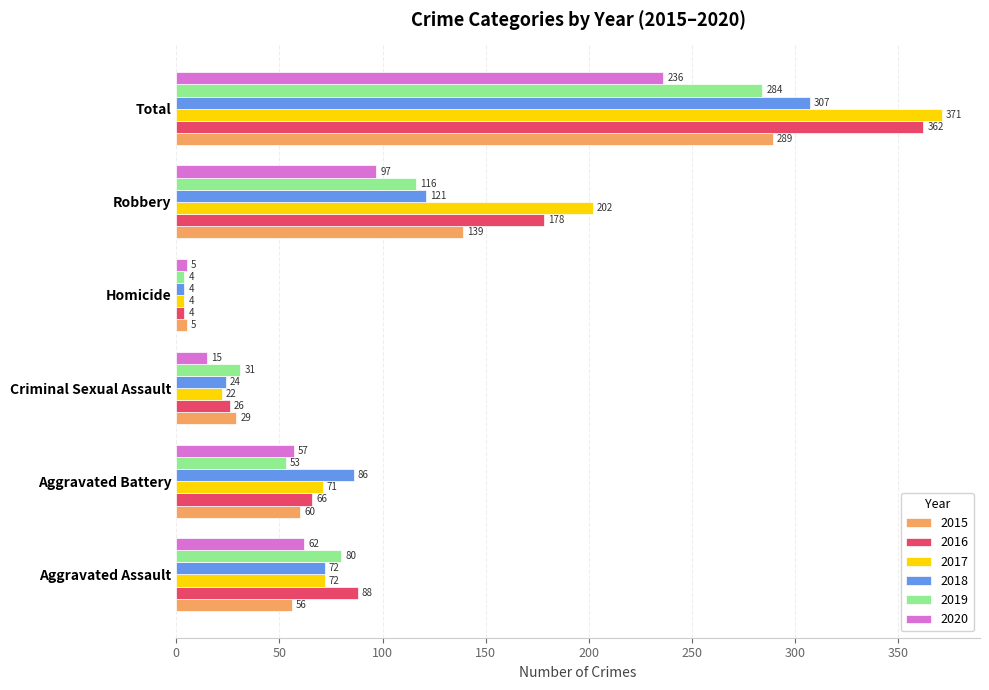

At which label is 2018 closest to 155?

Robbery